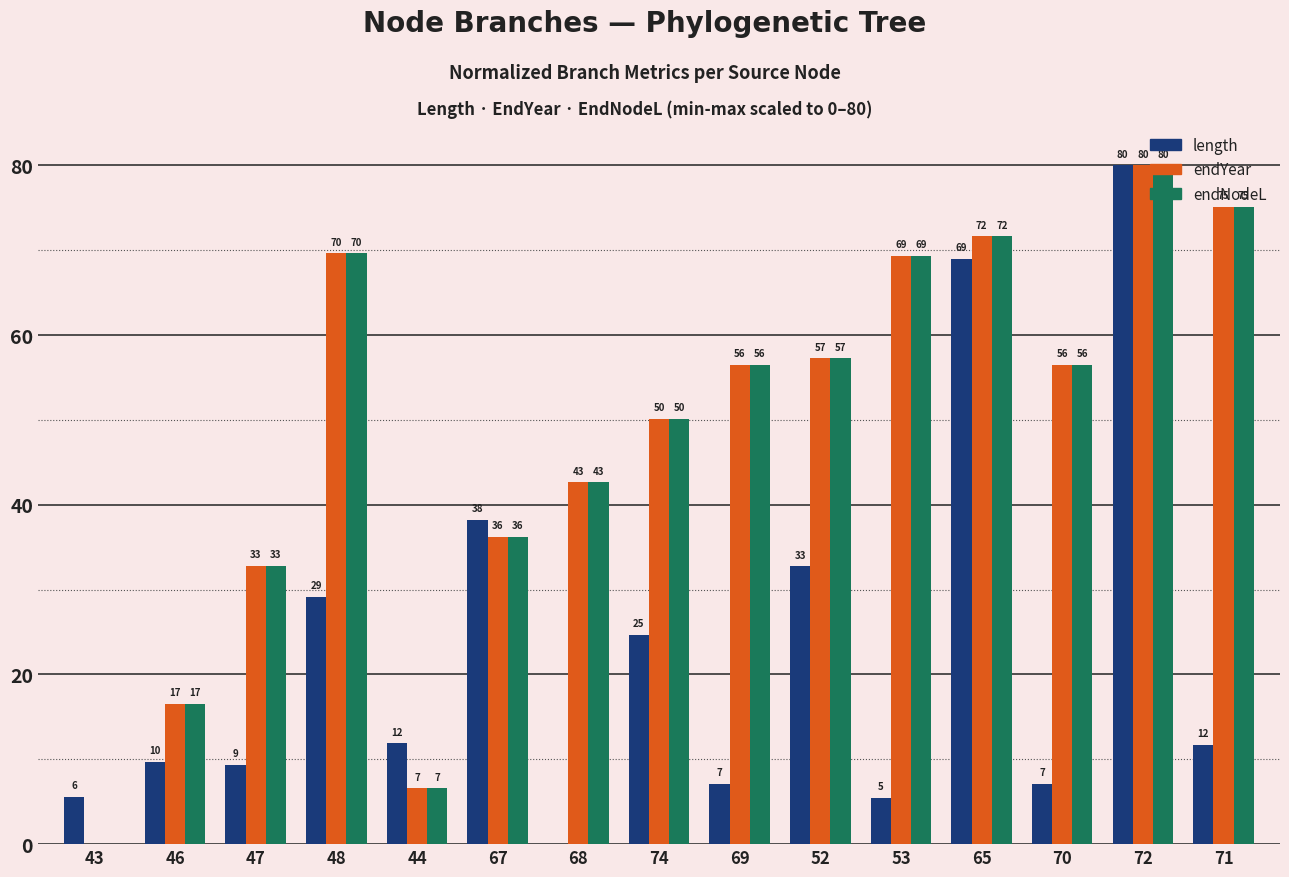

What are all the series names shown in the legend?

length, endYear, endNodeL